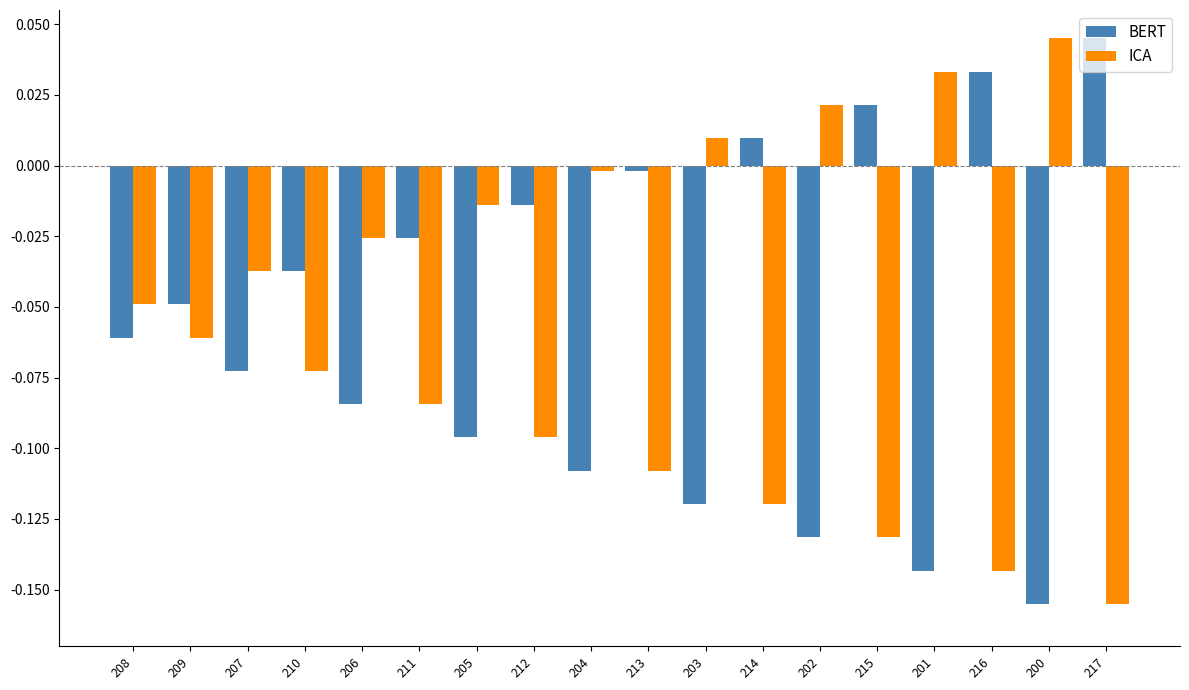

Is the value of ICA at 217 greater than the value of BERT at 216?

No